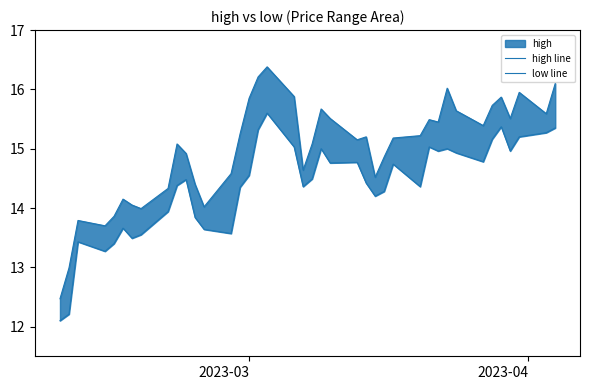

At how many categories does at least one series exceed 12?

40